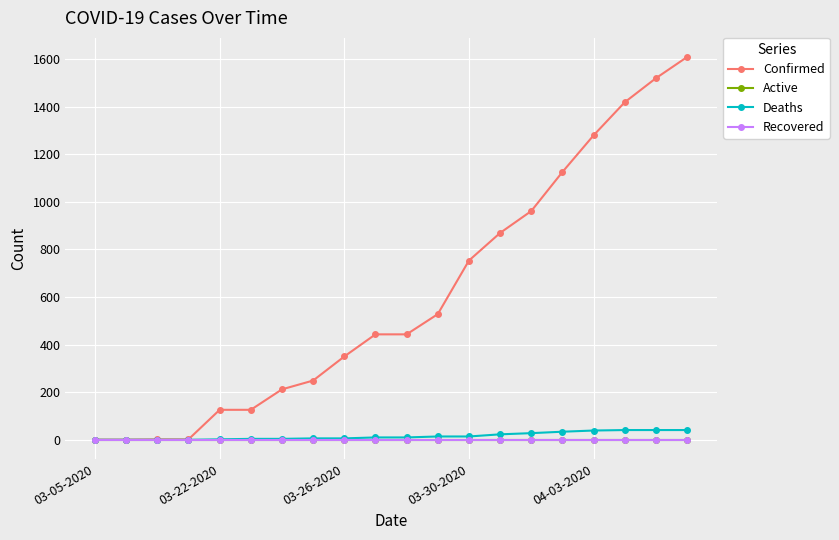

Is this an area chart (filled region under the line)?

No